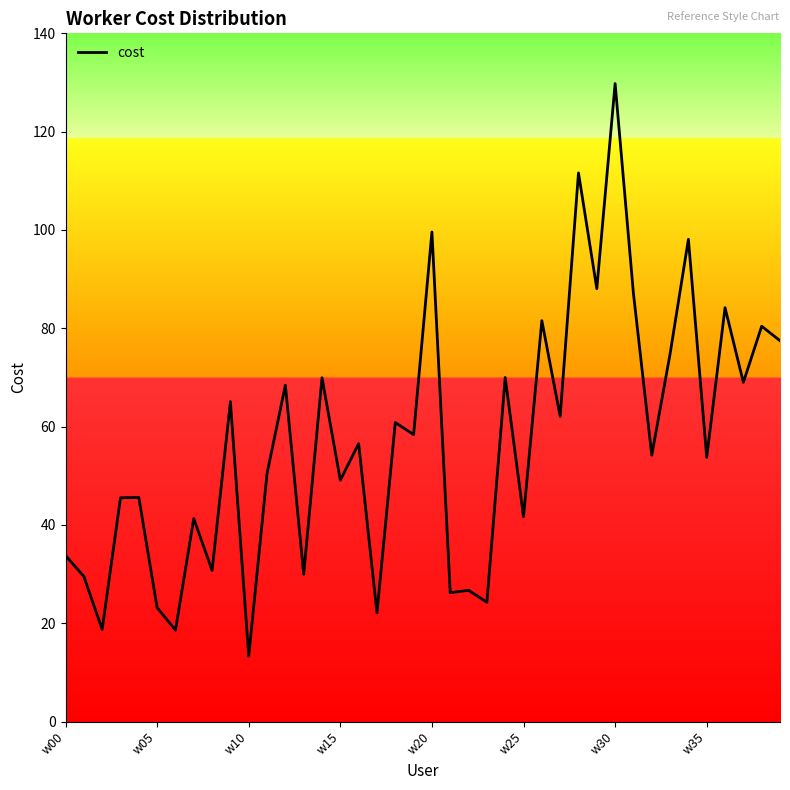

What is the minimum value shown in the chart?

13.3